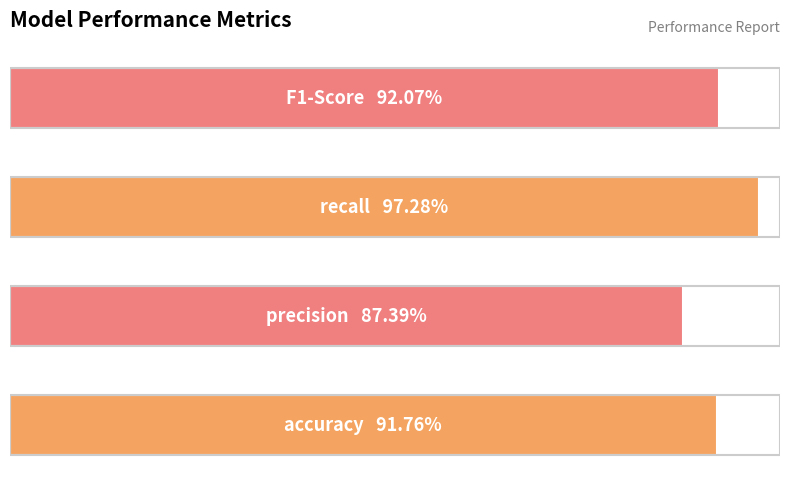

Does the chart contain any negative values?

No